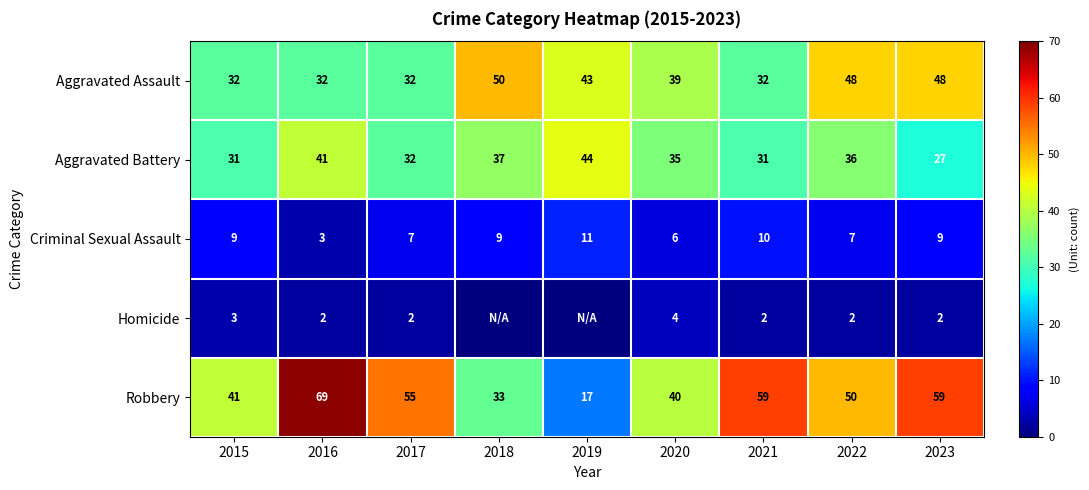

Which category has the lowest value in the Criminal Sexual Assault series?

2016